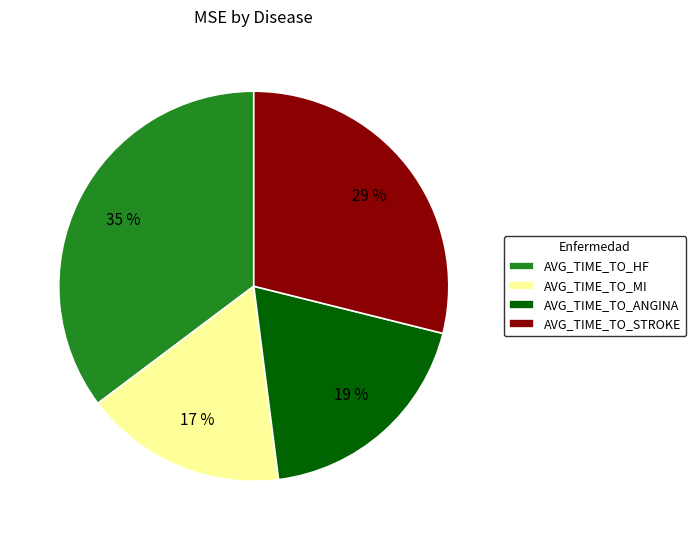

Does AVG_TIME_TO_STROKE represent more than half of the total?

No